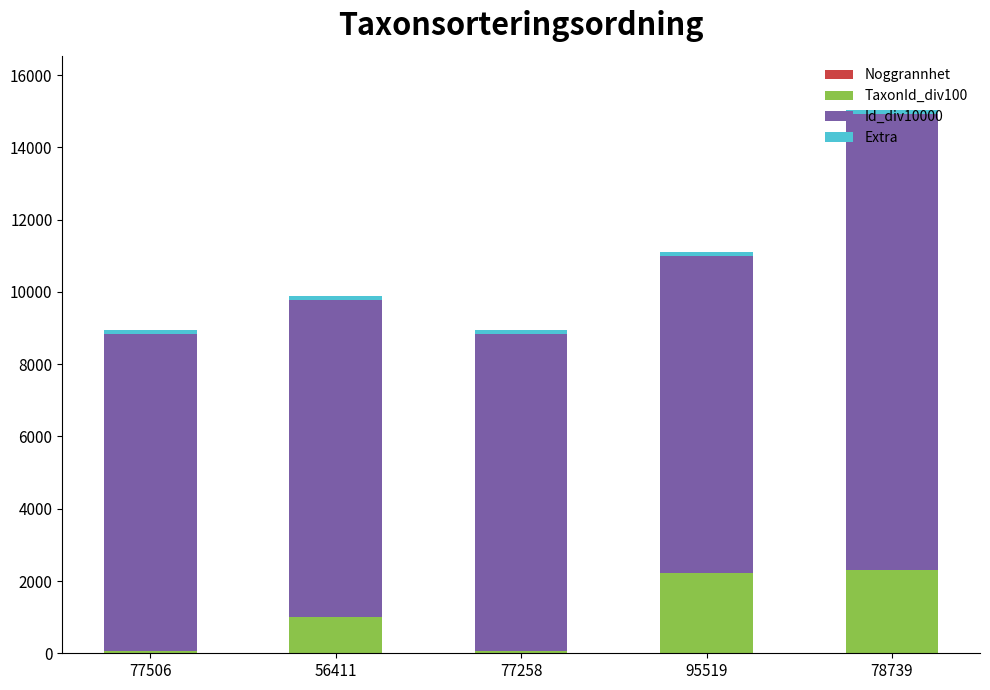

At which category is the sum across all series the highest?

78739